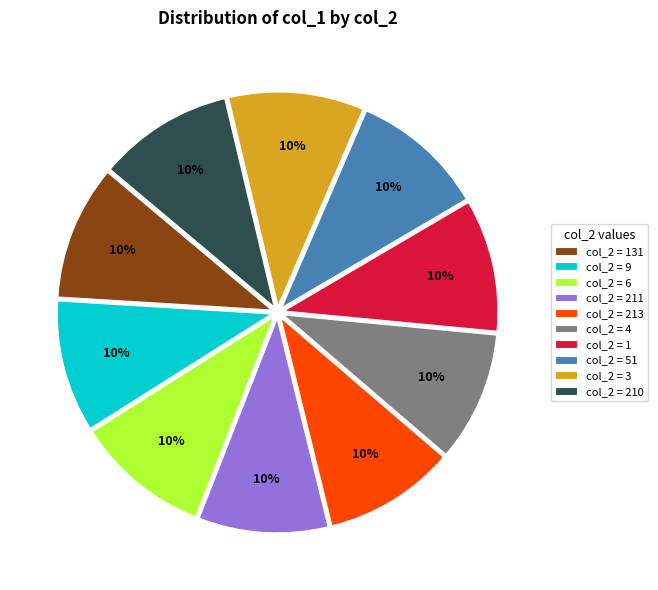

The col_2 = 9 slice represents 21% of the pie. True or false?

False